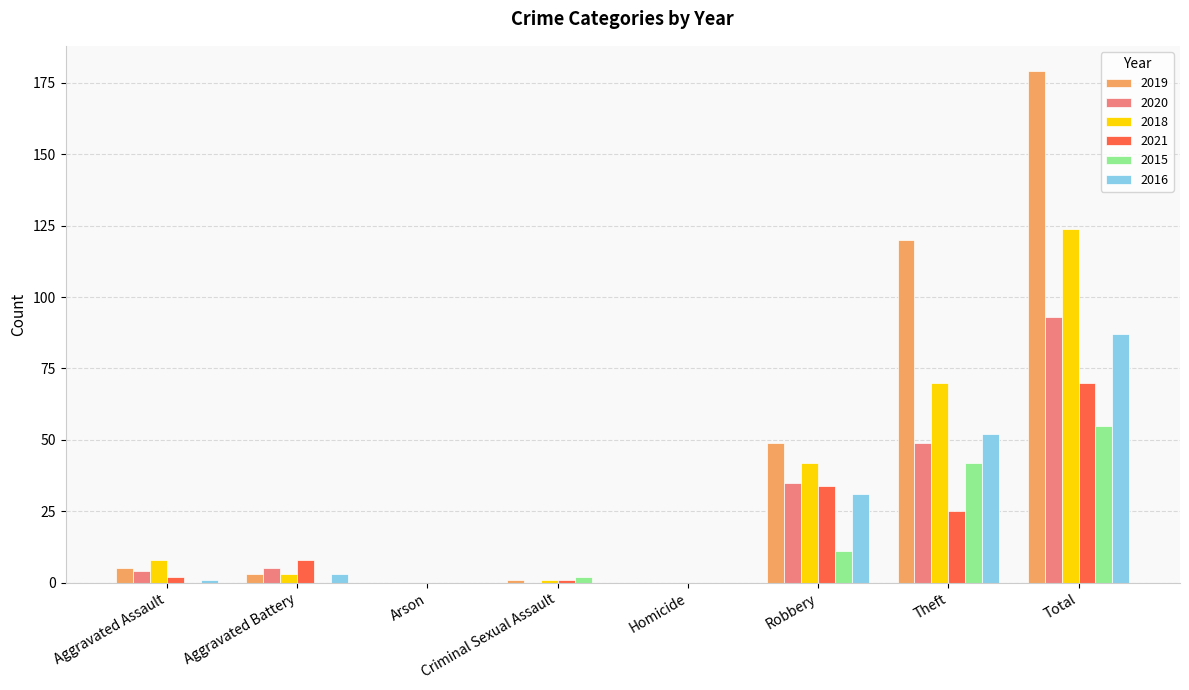

The 2020 series shows 0 at Criminal Sexual Assault. True or false?

True